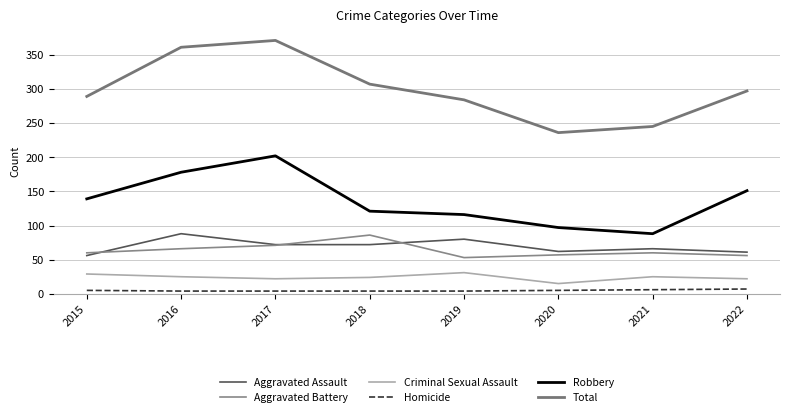

What is the value of the Aggravated Assault point at the 8th from the left?

61